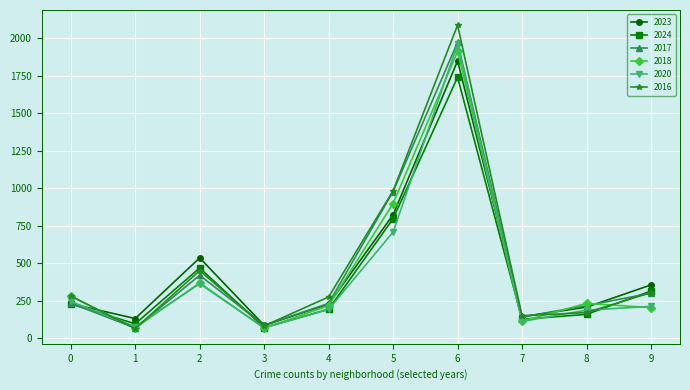

Is the value of 2017 at 0 greater than the value of 2020 at 6?

No